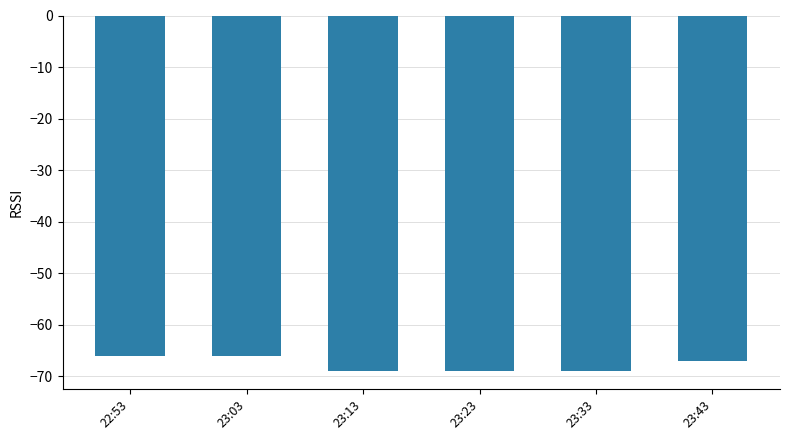

Reading left to right, extract all data points from this chart.

-66	-66	-69	-69	-69	-67